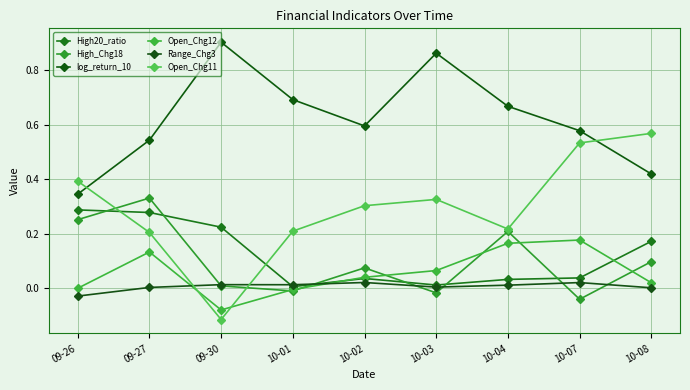

How many interior local peaks does the Open_Chg11 series have?

1